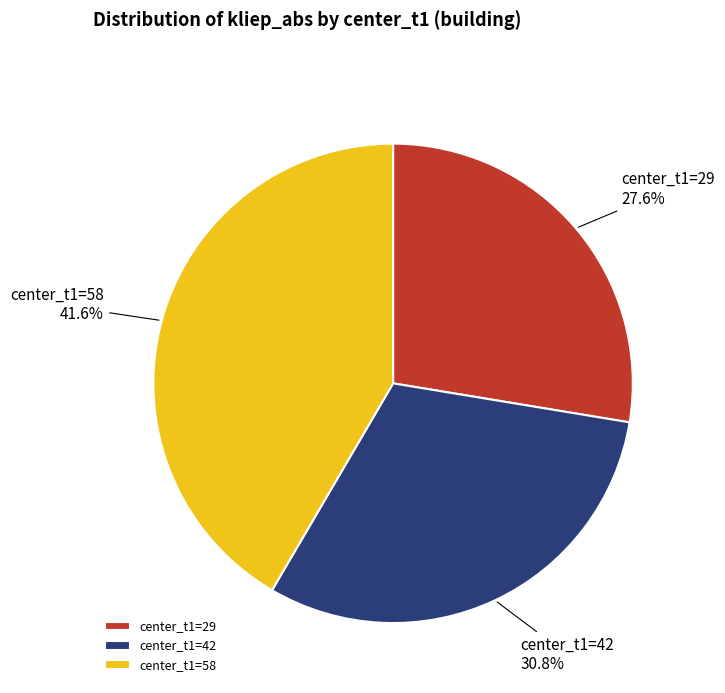

Which slice is the largest?

center_t1=58